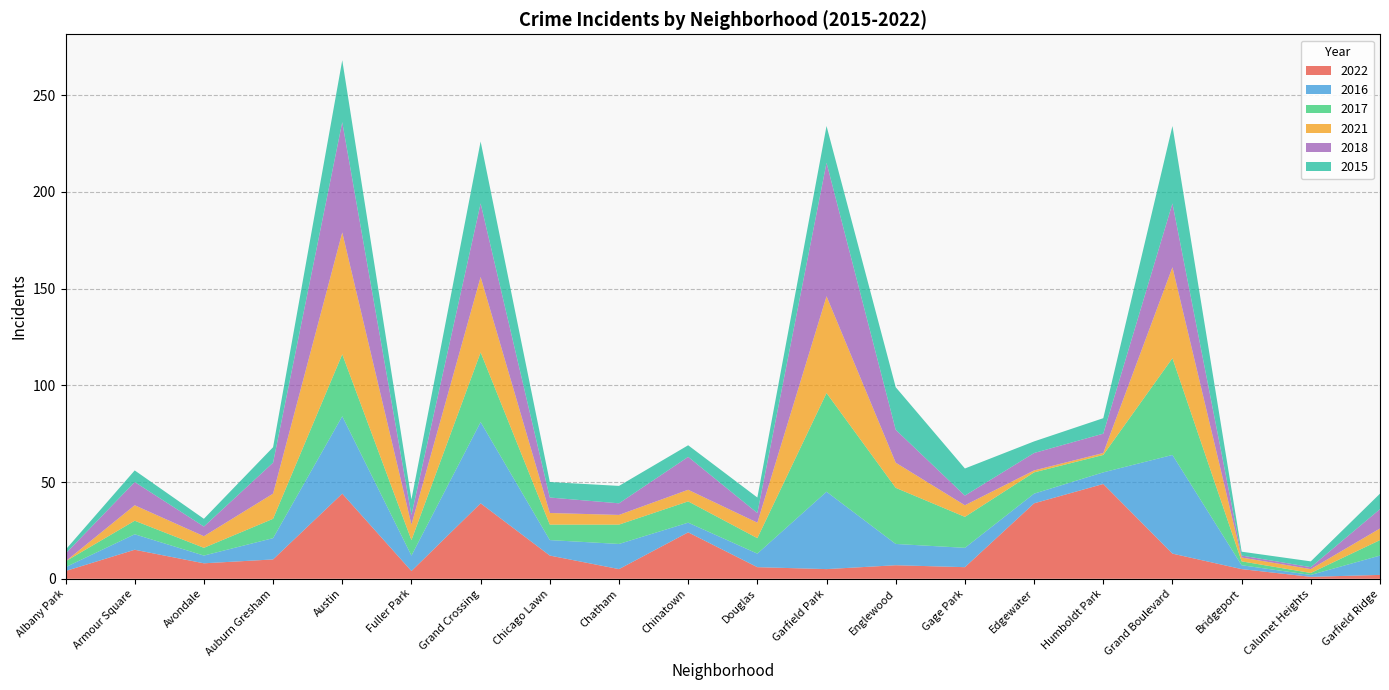

Reading left to right, list all the values displayed in this chart.

2022: Albany Park=4	Armour Square=15	Avondale=8	Auburn Gresham=10	Austin=44	Fuller Park=4	Grand Crossing=39	Chicago Lawn=12	Chatham=5	Chinatown=24	Douglas=6	Garfield Park=5	Englewood=7	Gage Park=6	Edgewater=39	Humboldt Park=49	Grand Boulevard=13	Bridgeport=5	Calumet Heights=1	Garfield Ridge=2
2016: Albany Park=2	Armour Square=8	Avondale=4	Auburn Gresham=11	Austin=40	Fuller Park=8	Grand Crossing=42	Chicago Lawn=8	Chatham=13	Chinatown=5	Douglas=7	Garfield Park=40	Englewood=11	Gage Park=10	Edgewater=5	Humboldt Park=6	Grand Boulevard=51	Bridgeport=2	Calumet Heights=1	Garfield Ridge=10
2017: Albany Park=3	Armour Square=7	Avondale=4	Auburn Gresham=10	Austin=32	Fuller Park=8	Grand Crossing=36	Chicago Lawn=8	Chatham=10	Chinatown=11	Douglas=8	Garfield Park=51	Englewood=29	Gage Park=16	Edgewater=11	Humboldt Park=9	Grand Boulevard=50	Bridgeport=2	Calumet Heights=1	Garfield Ridge=8
2021: Albany Park=0	Armour Square=8	Avondale=6	Auburn Gresham=13	Austin=63	Fuller Park=8	Grand Crossing=39	Chicago Lawn=6	Chatham=5	Chinatown=6	Douglas=8	Garfield Park=50	Englewood=13	Gage Park=6	Edgewater=1	Humboldt Park=1	Grand Boulevard=47	Bridgeport=2	Calumet Heights=2	Garfield Ridge=6
2018: Albany Park=4	Armour Square=12	Avondale=5	Auburn Gresham=16	Austin=57	Fuller Park=5	Grand Crossing=38	Chicago Lawn=8	Chatham=6	Chinatown=17	Douglas=5	Garfield Park=69	Englewood=17	Gage Park=5	Edgewater=9	Humboldt Park=10	Grand Boulevard=33	Bridgeport=1	Calumet Heights=1	Garfield Ridge=10
2015: Albany Park=2	Armour Square=6	Avondale=4	Auburn Gresham=8	Austin=32	Fuller Park=8	Grand Crossing=32	Chicago Lawn=8	Chatham=9	Chinatown=6	Douglas=8	Garfield Park=19	Englewood=22	Gage Park=14	Edgewater=6	Humboldt Park=8	Grand Boulevard=40	Bridgeport=2	Calumet Heights=3	Garfield Ridge=8